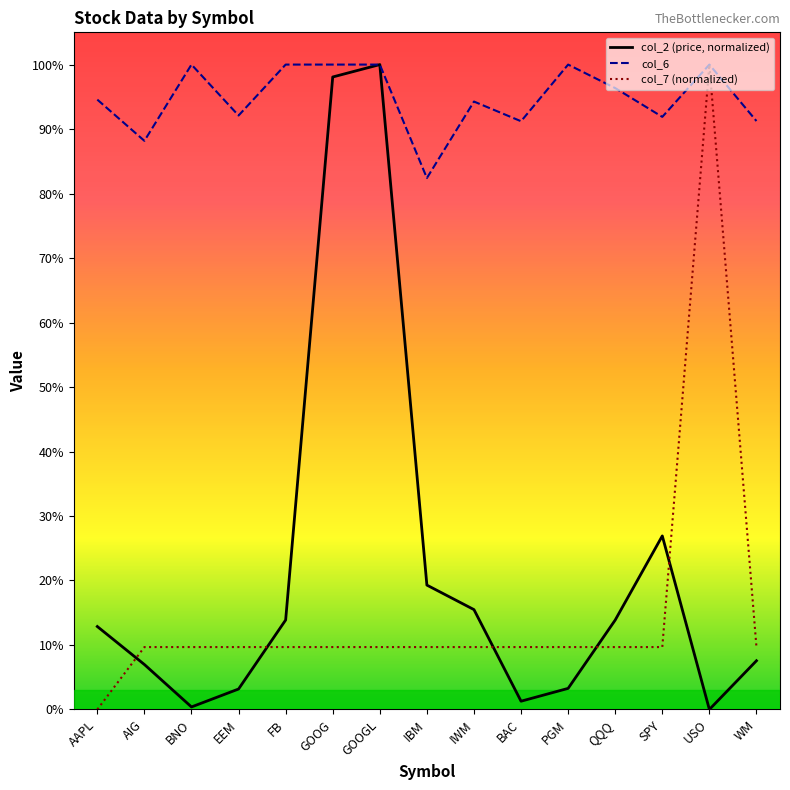

Is this an area chart (filled region under the line)?

No